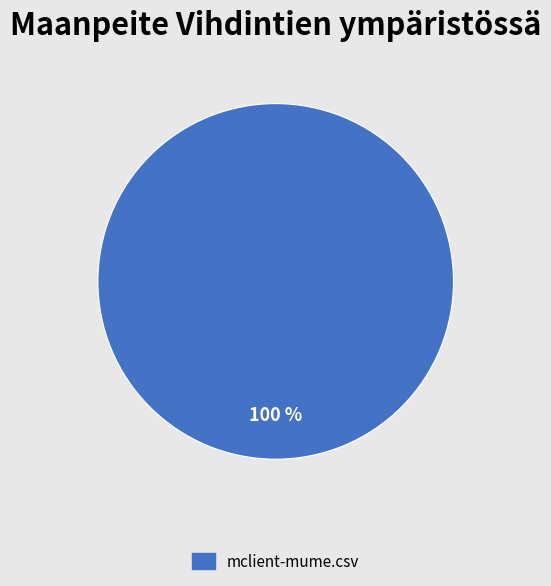

How many segments does this pie chart have?

1